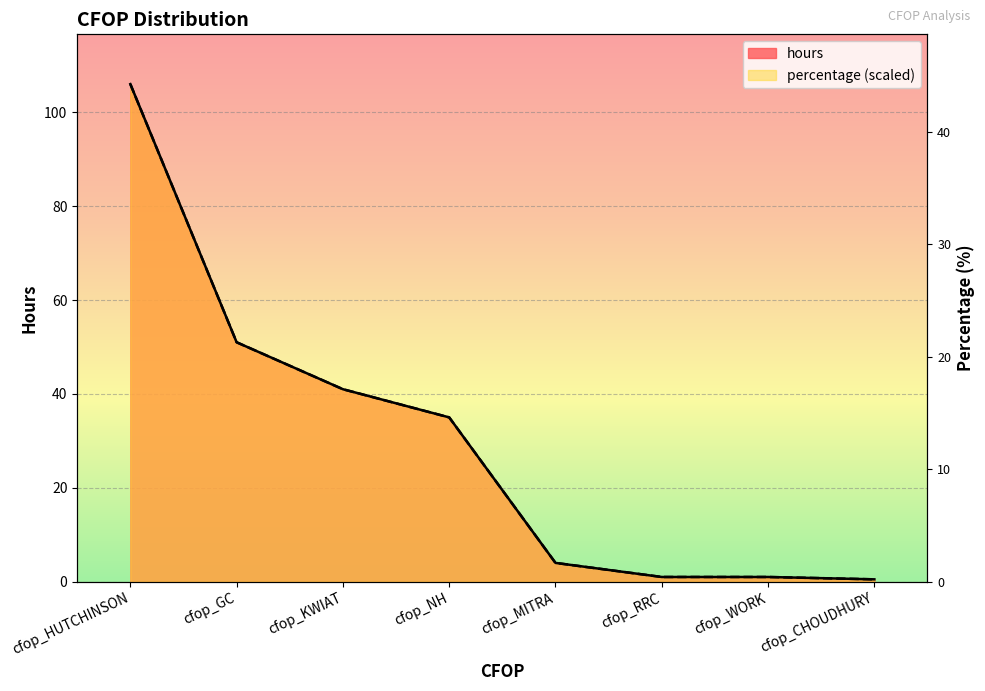

How many series are shown in this chart?

2